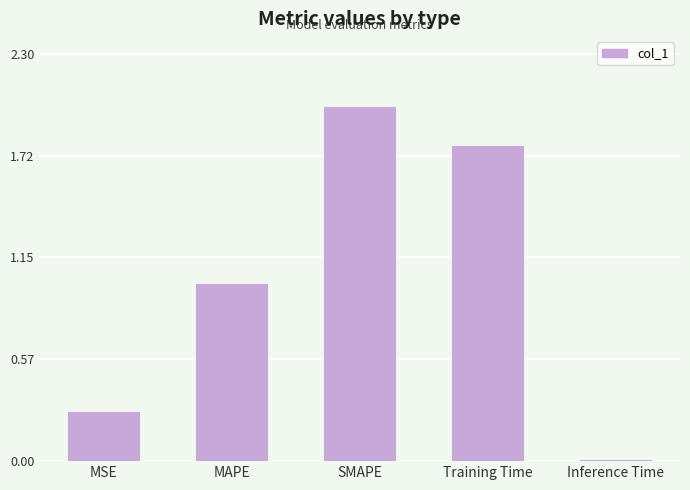

What is the difference between the values at Training Time and MAPE?

0.8